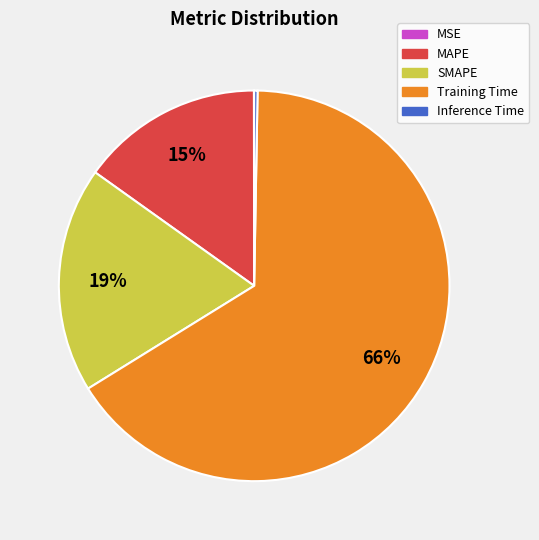

To the nearest percent, what percentage of the pie is MAPE?

15%